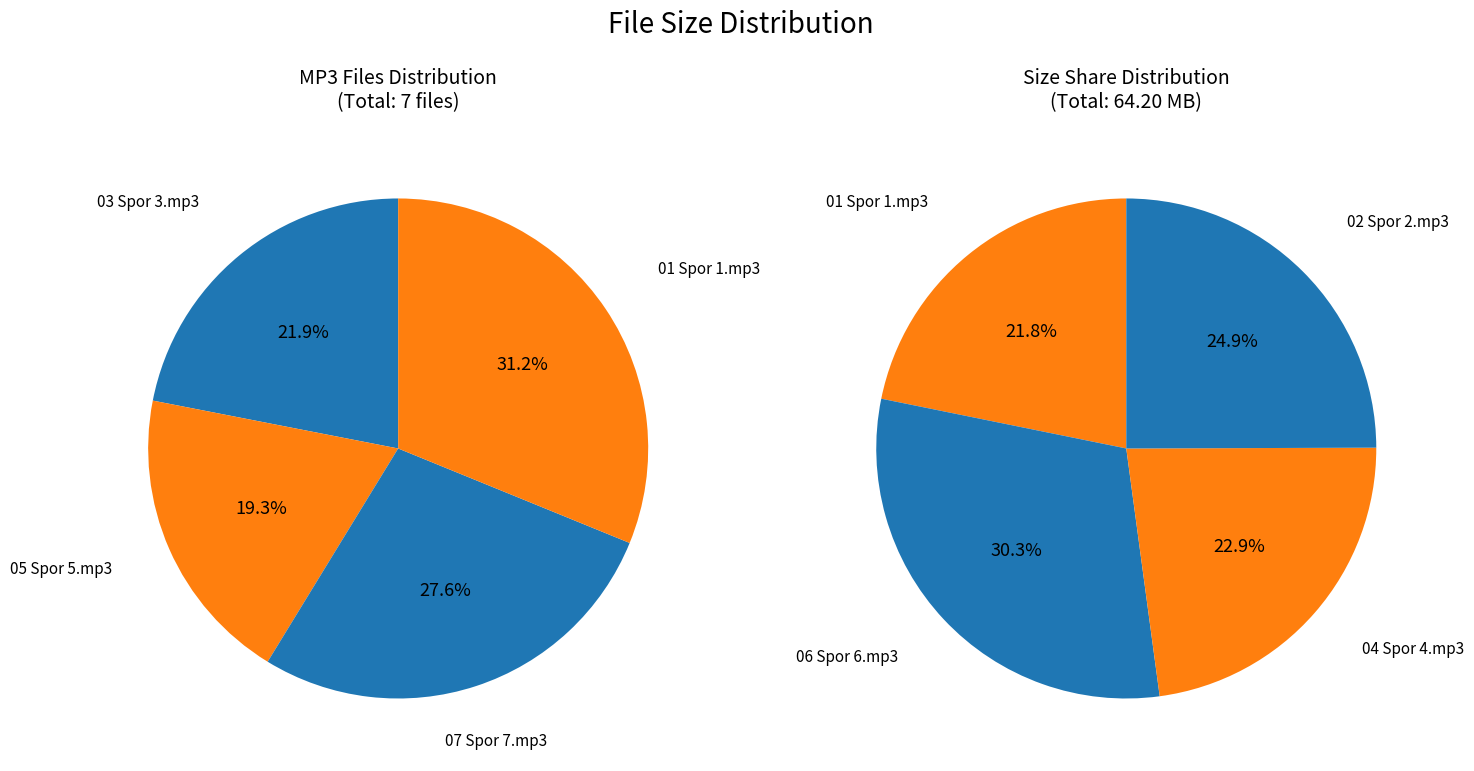

Is the sum of 06 Spor 6.mp3 and 05 Spor 5.mp3 greater than half?

No